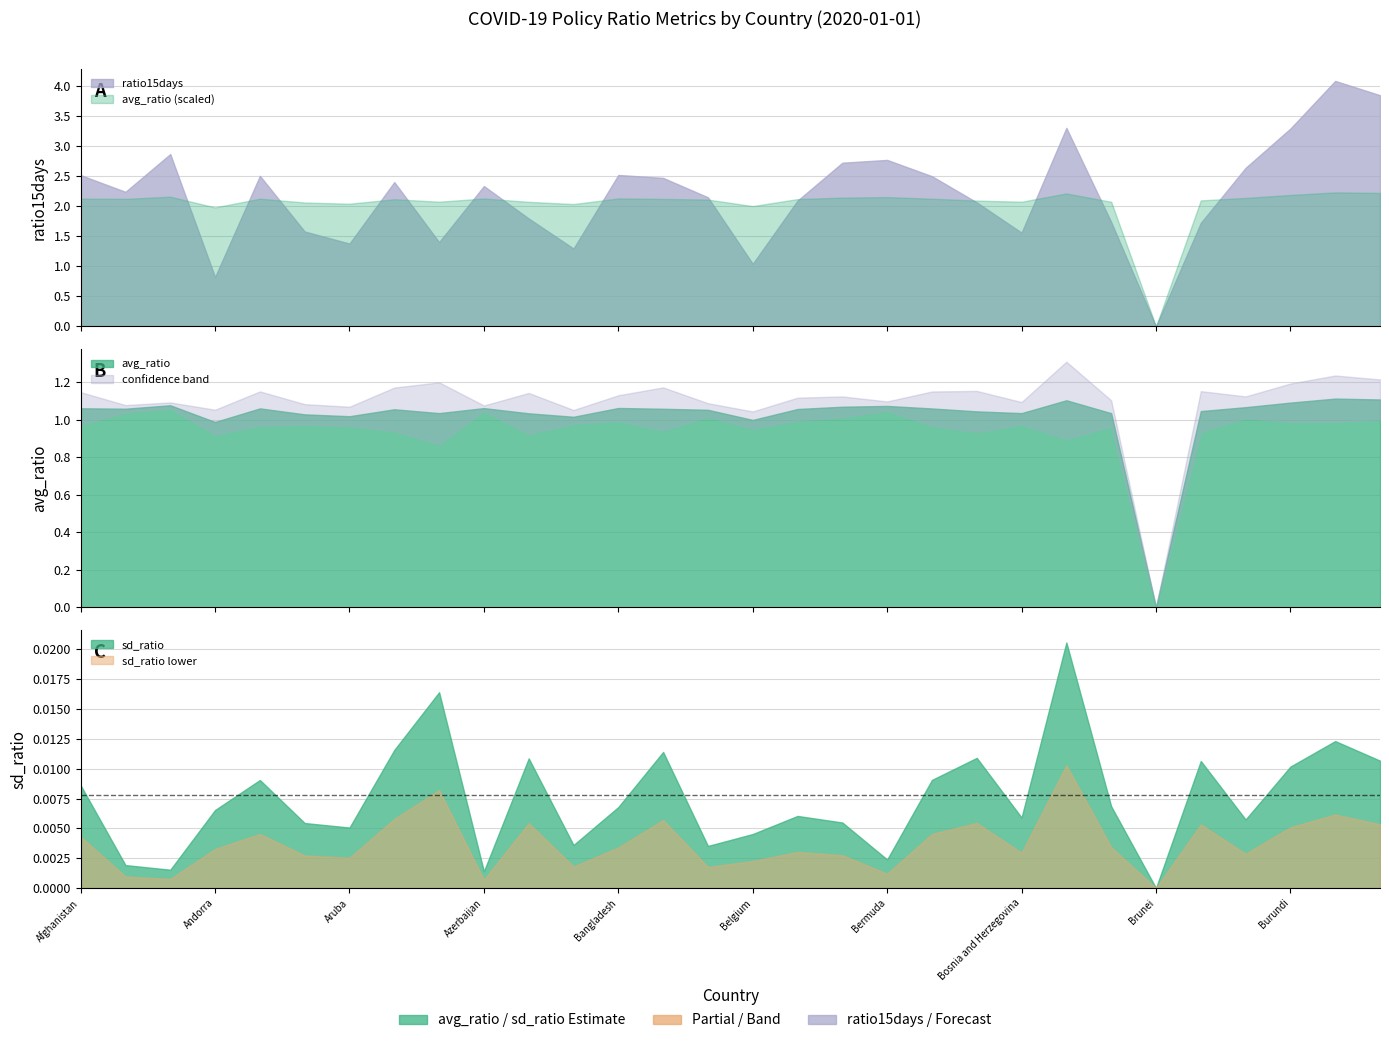

At which category does ratio15days reach its first local valley?

Albania